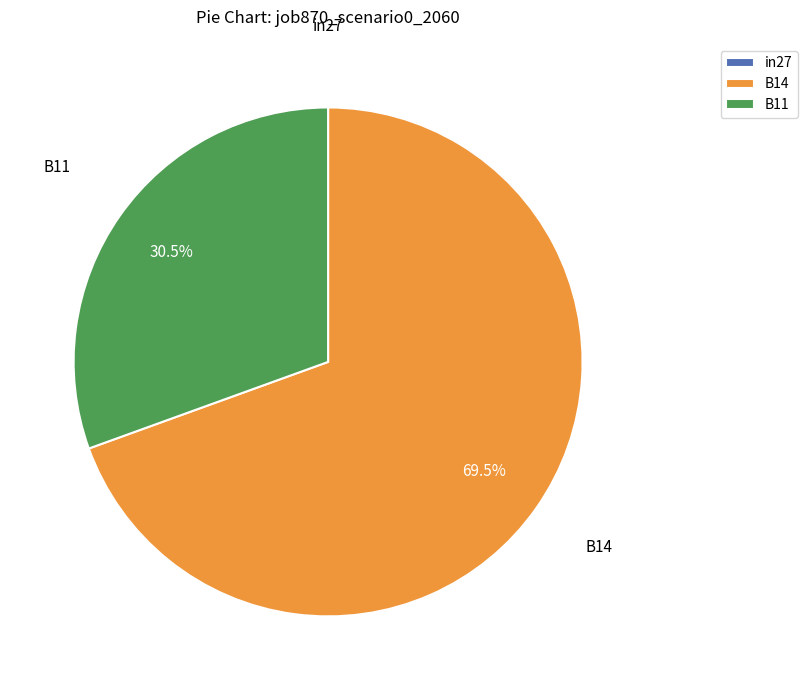

Which slice represents more than half of the pie?

B14